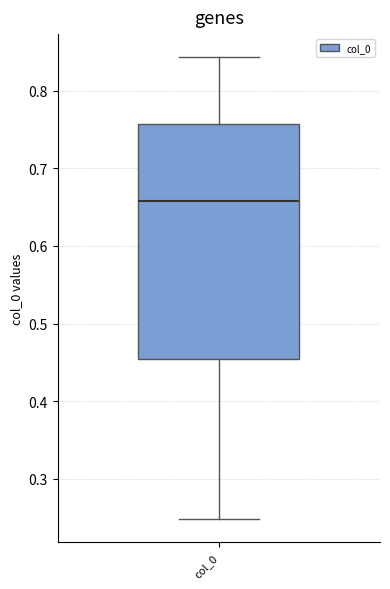

Where is the lower edge of the box for col_0 on the y-axis? The values are not printed on the chart, so give them approximately, as read against the axis.

0.45